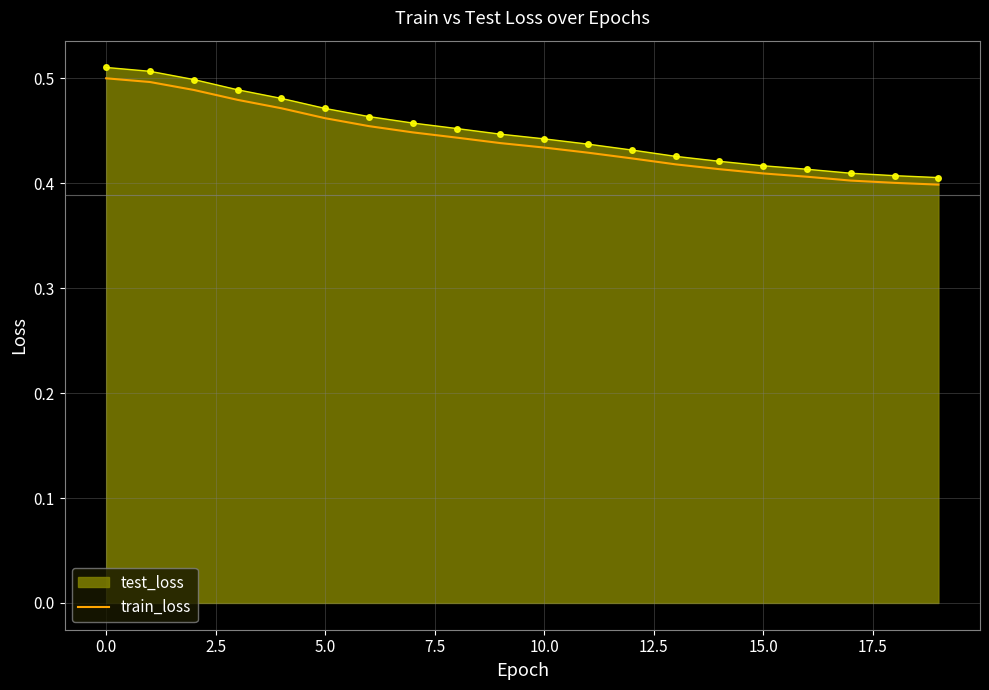

True or false: train_loss and test_loss cross at least once.

False